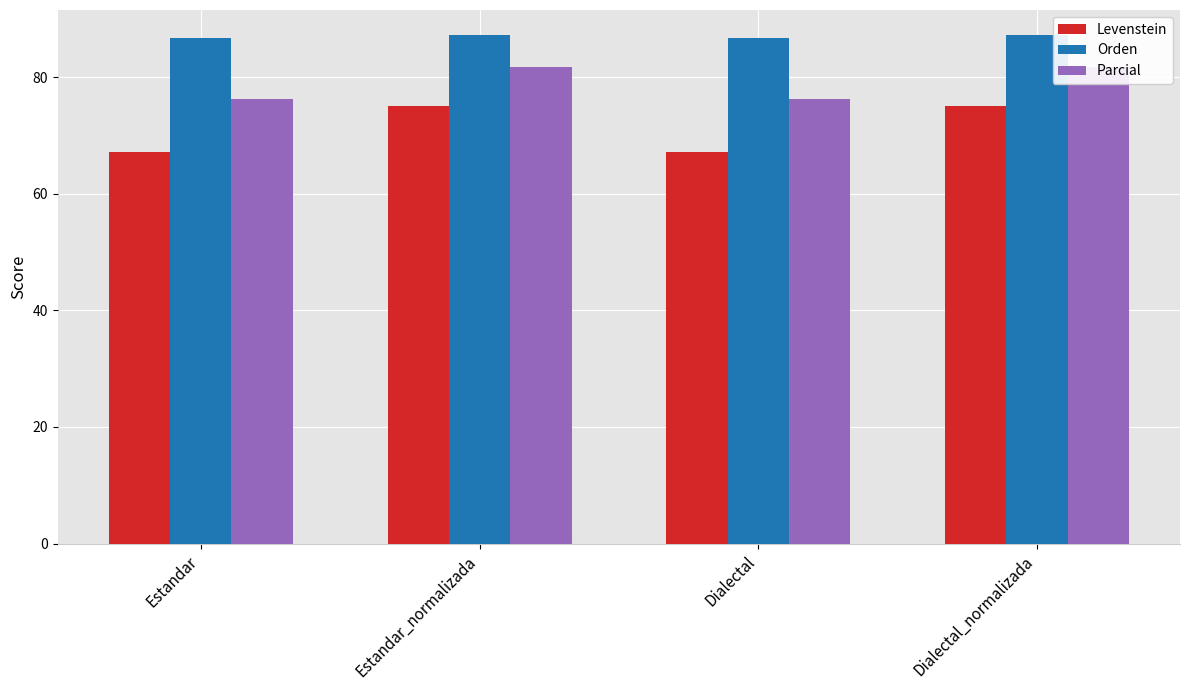

What is the sum of all Parcial values?

315.9